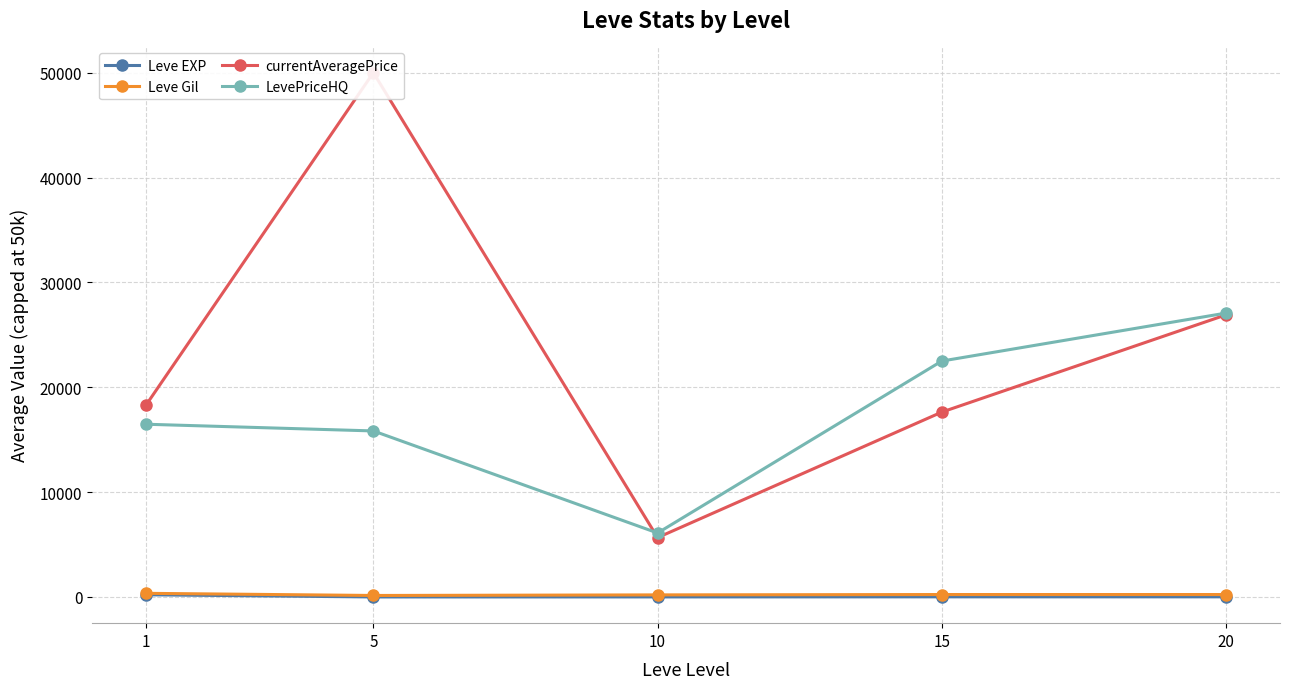

How many interior local valleys does the Leve EXP series have?

1